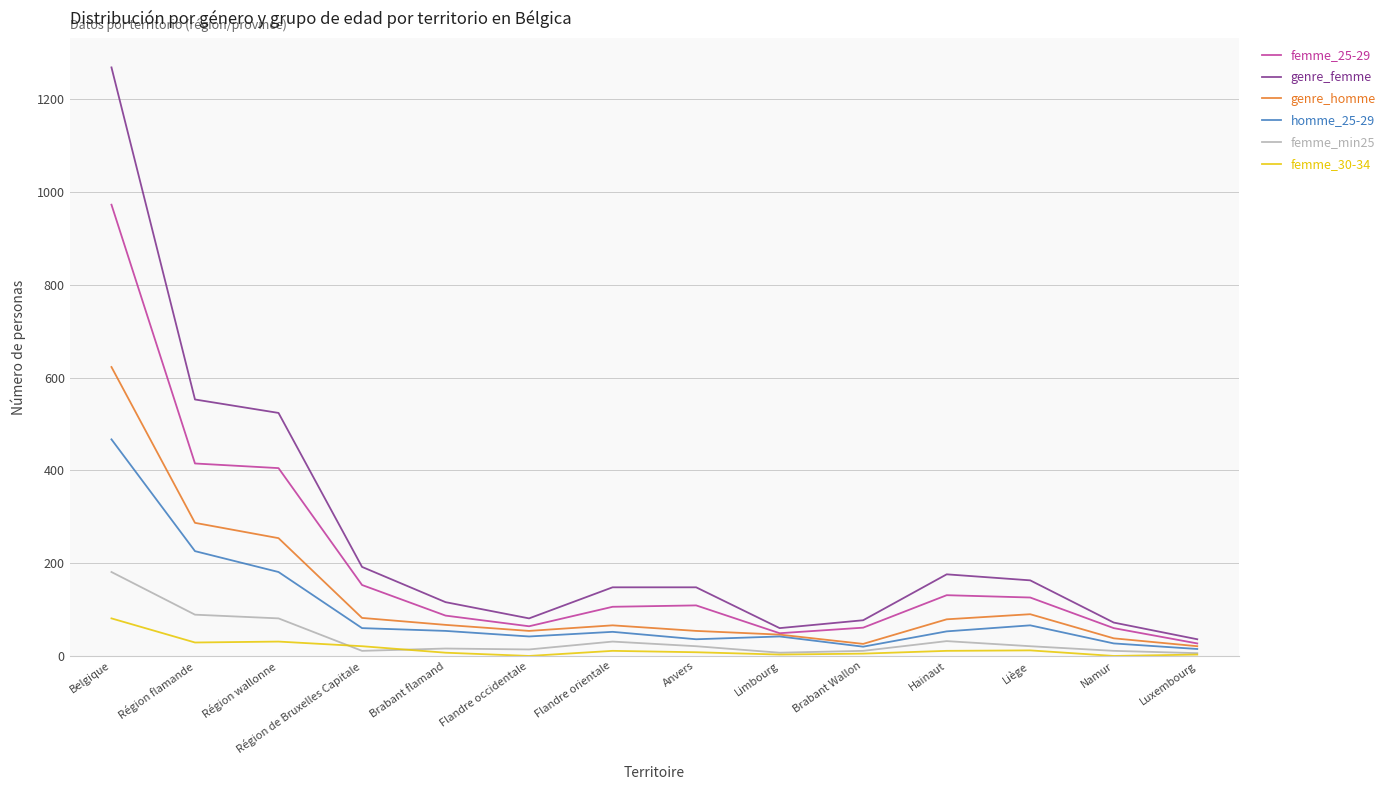

True or false: femme_25-29 has a value of 973 at Belgique.

True